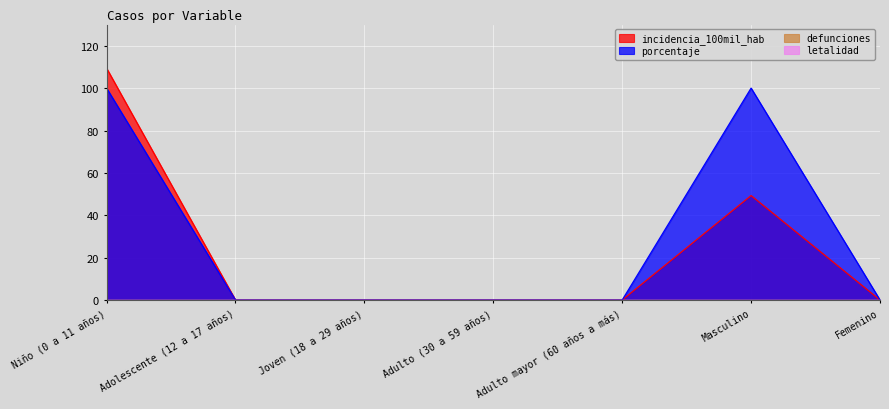

Which series has the largest total across all categories?

porcentaje